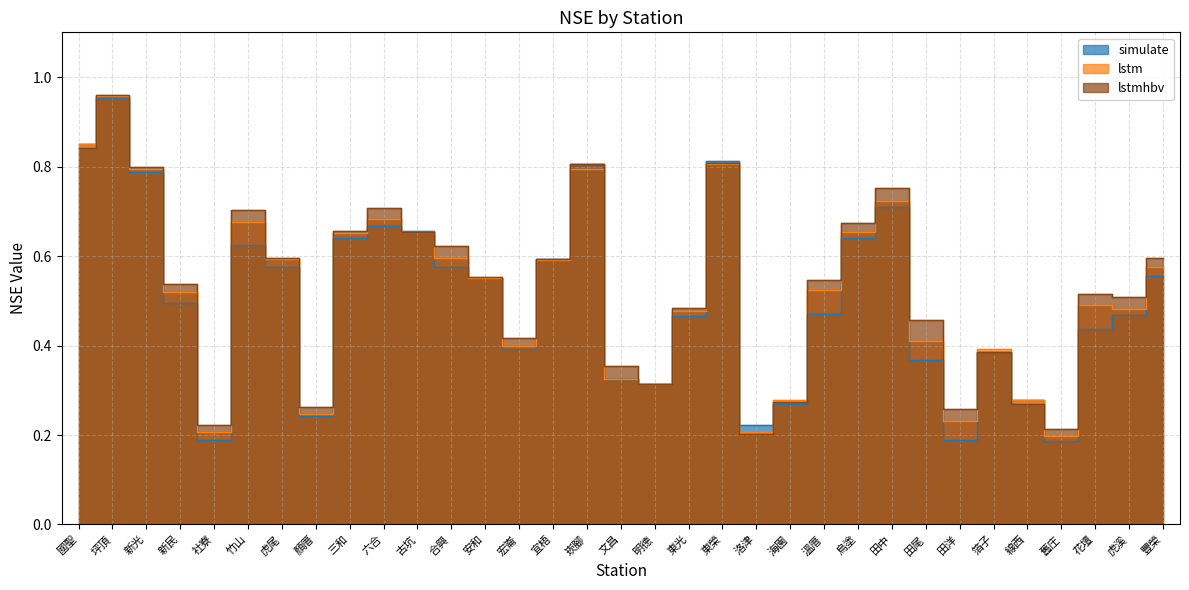

How many lines are shown in the chart?

3